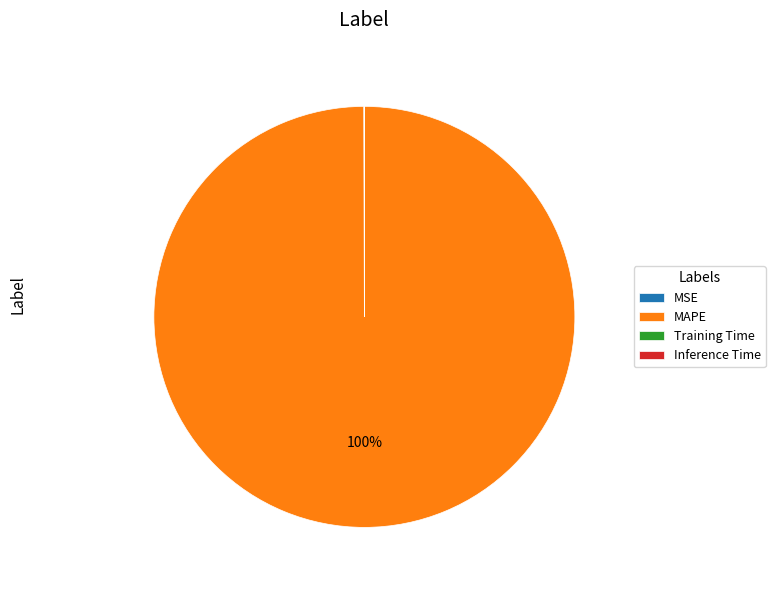

The MAPE slice represents 100% of the pie. True or false?

True